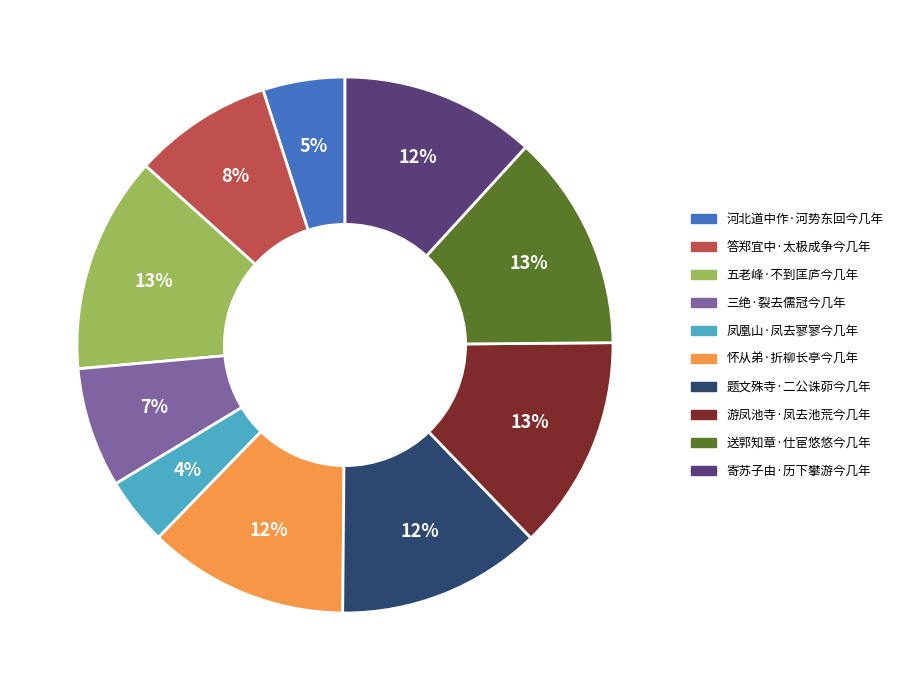

Is there any slice that represents more than half of the pie?

No